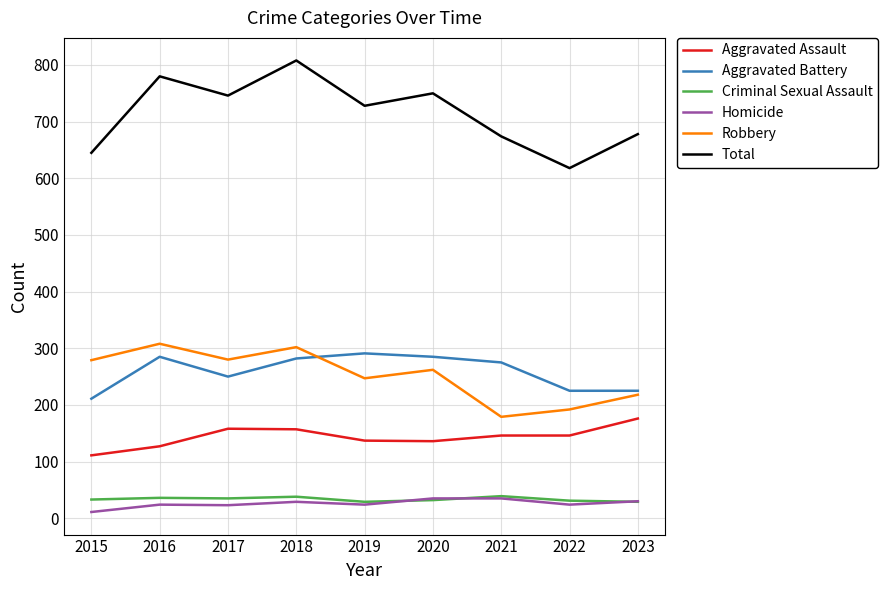

The Robbery series shows 302 at 2018. True or false?

True